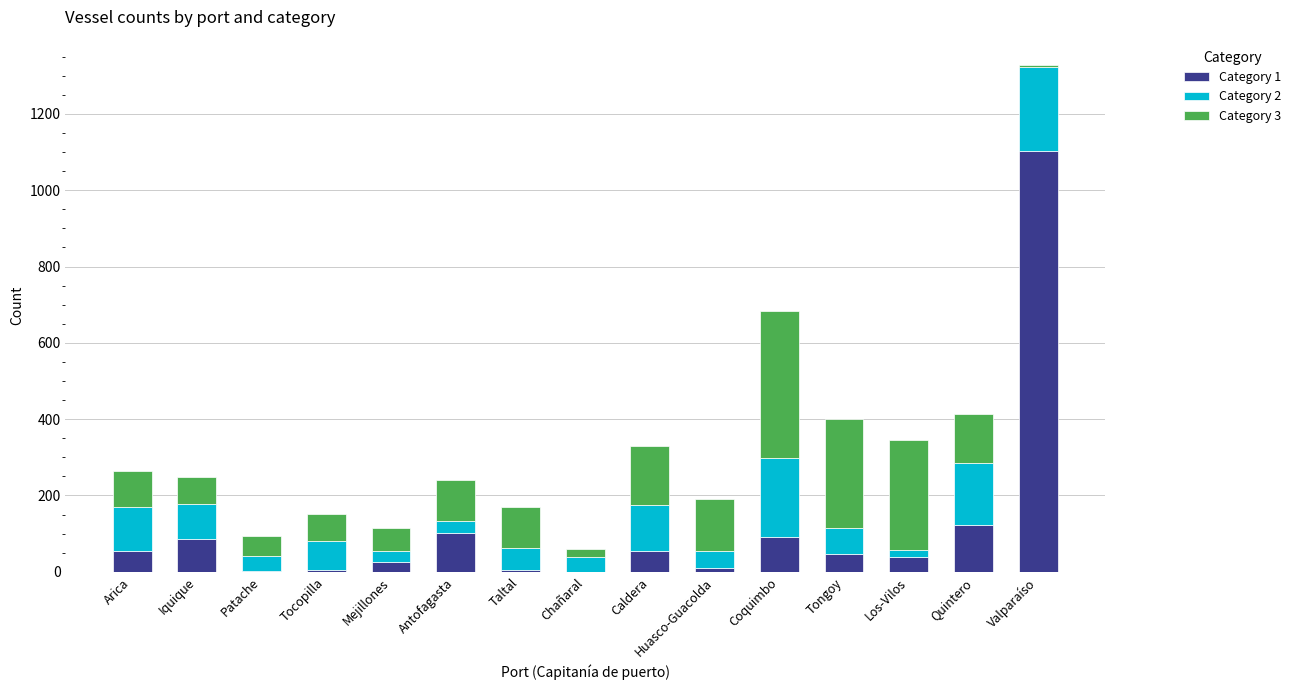

At which category is the sum across all series the highest?

Valparaíso